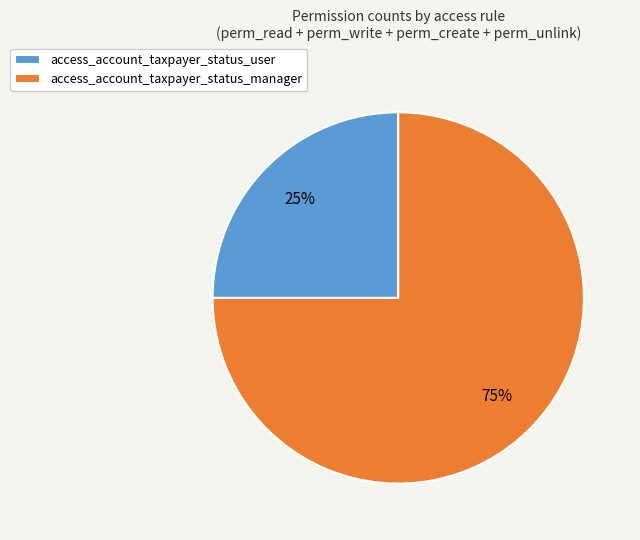

Does access_account_taxpayer_status_manager represent more than half of the total?

Yes